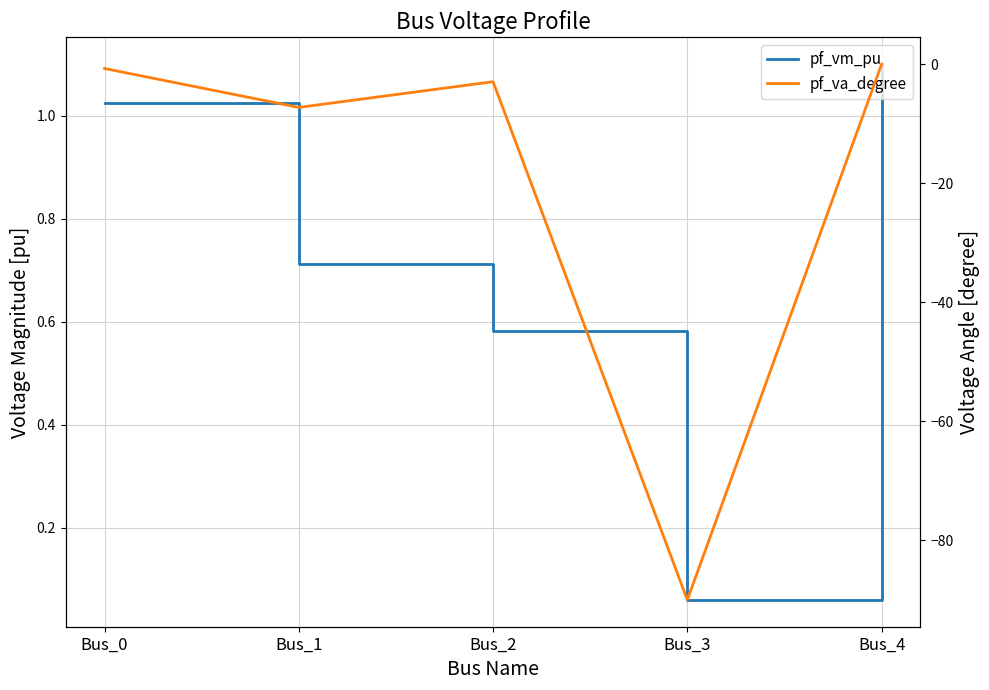

Rank the series by their maximum value, from highest to lowest.

pf_vm_pu, pf_va_degree